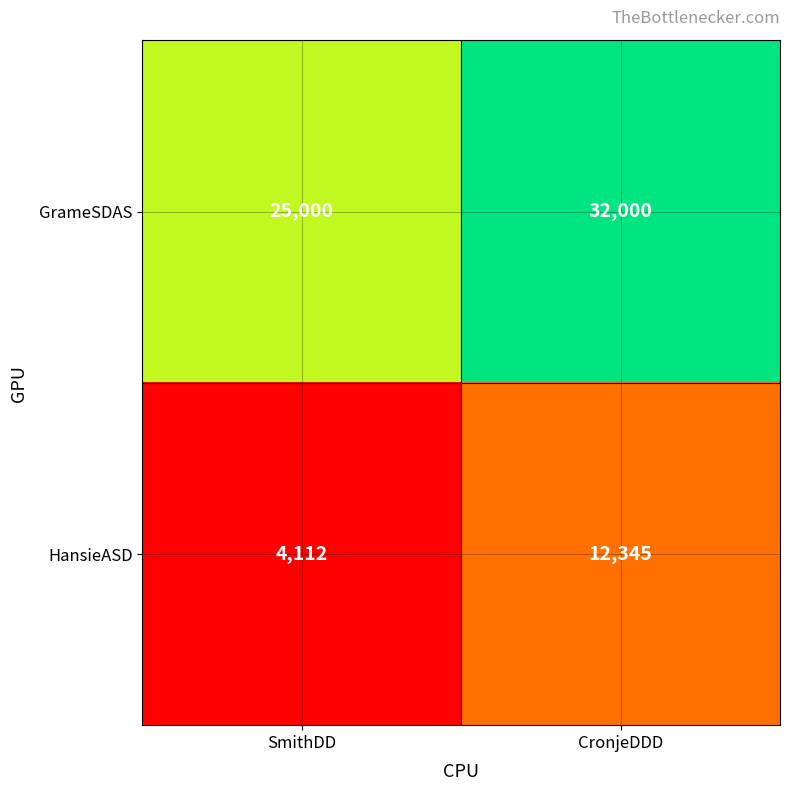

Rank the series at SmithDD from lowest to highest value.

HansieASD, GrameSDAS